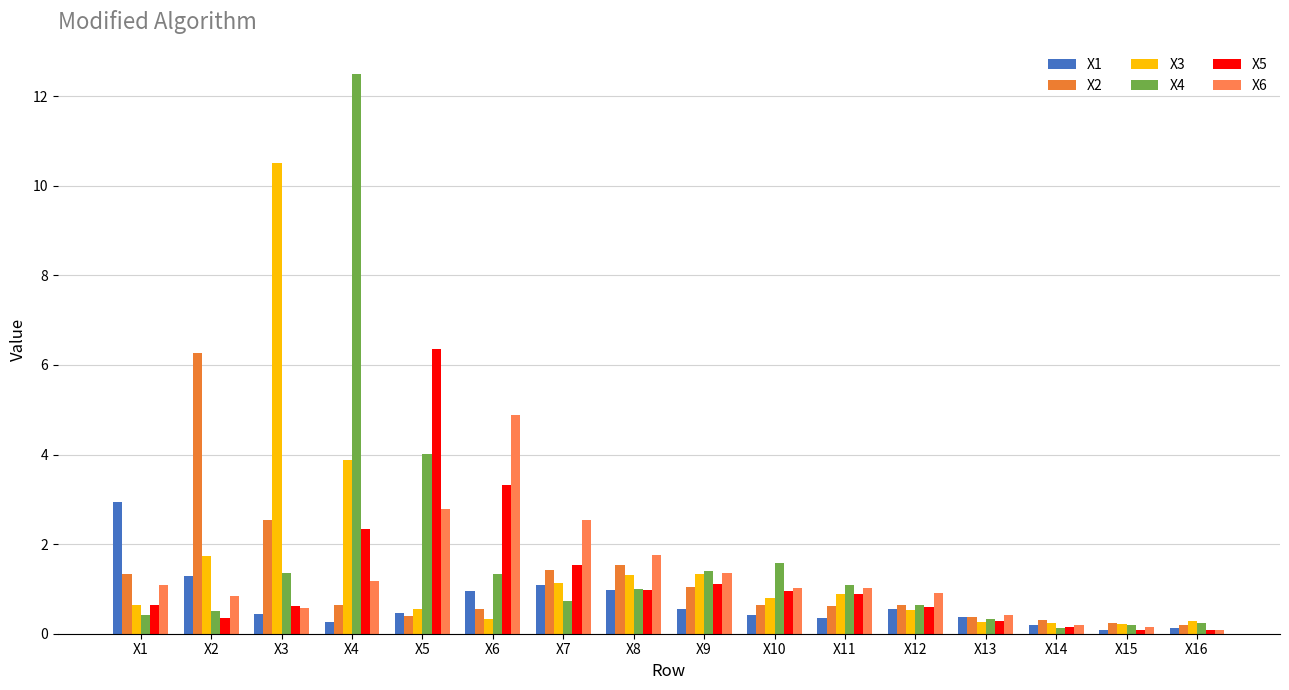

Which series changed the most between X11 and X15?

X4